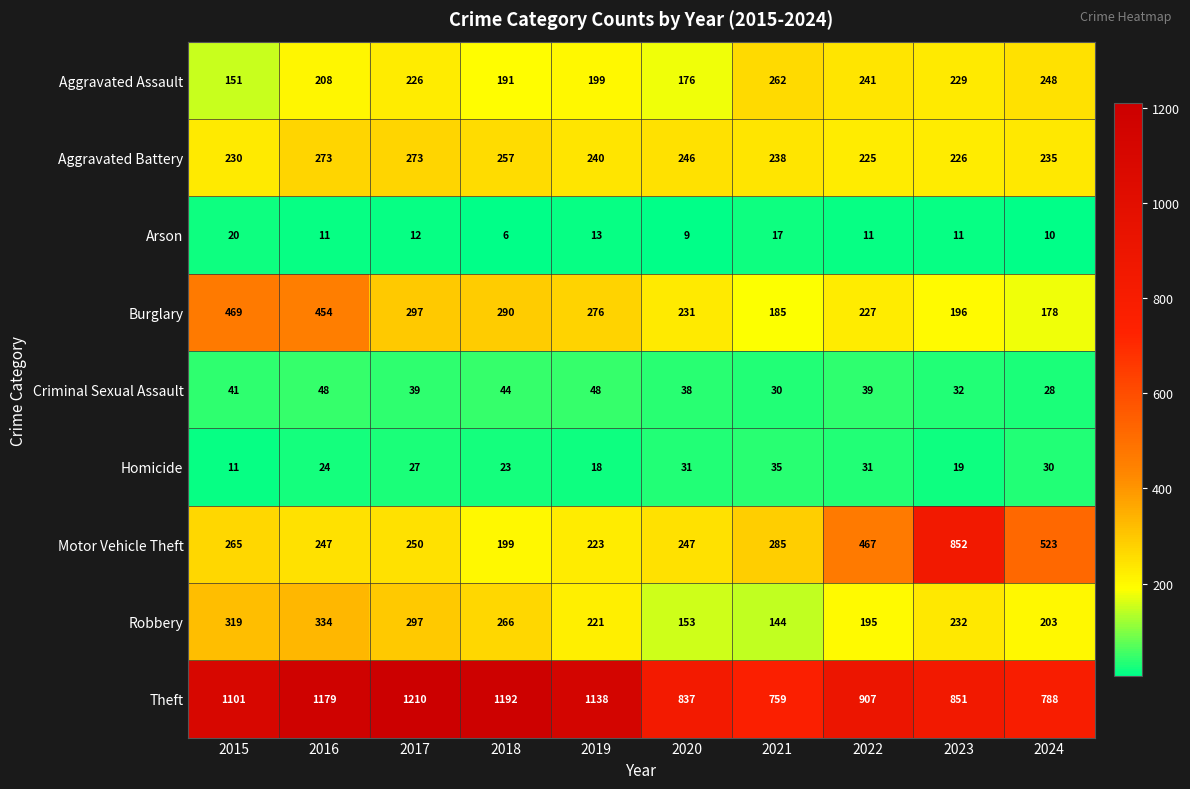

Which series has the widest spread of values?

Motor Vehicle Theft